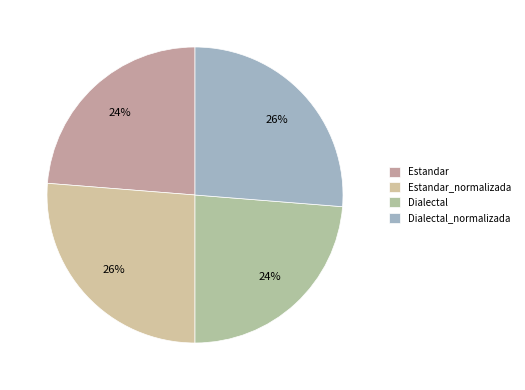

How many segments does this pie chart have?

4